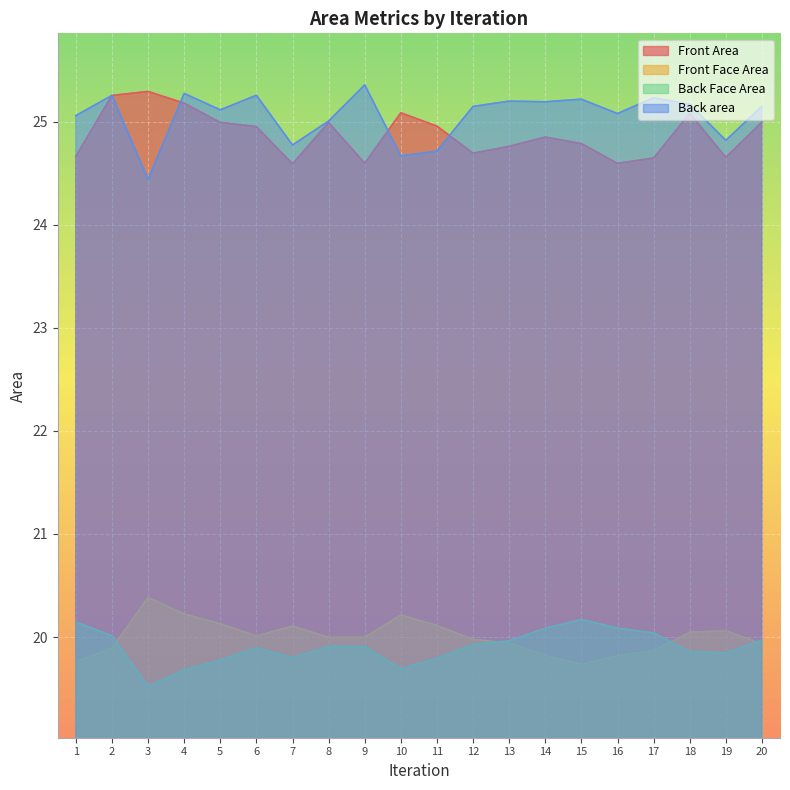

What is the greatest value displayed?

25.4